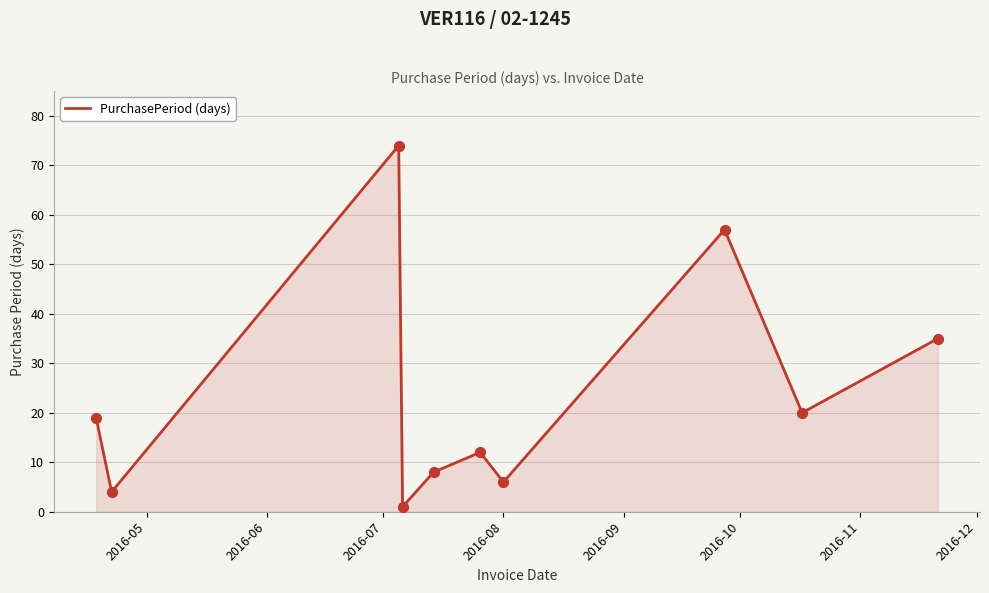

What is the greatest value displayed?

74